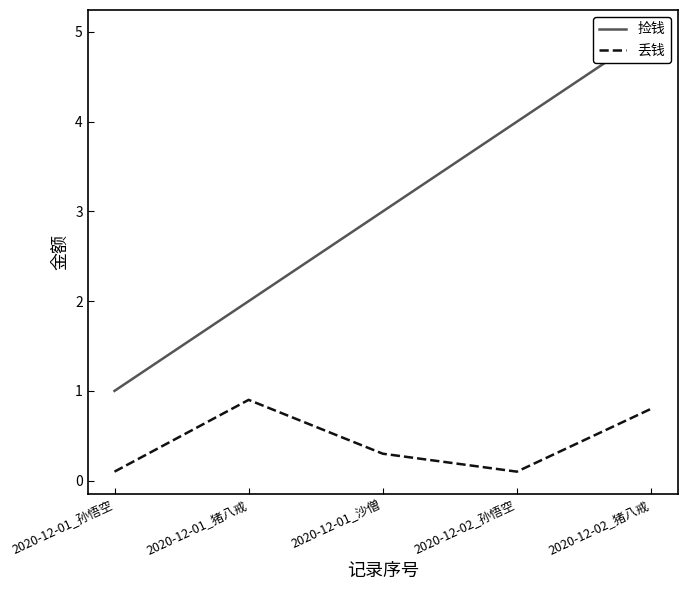

Reading left to right, what are all the values shown in this chart?

捡钱: 1.0	2.0	3.0	4.0	5.0
丢钱: 0.1	0.9	0.3	0.1	0.8